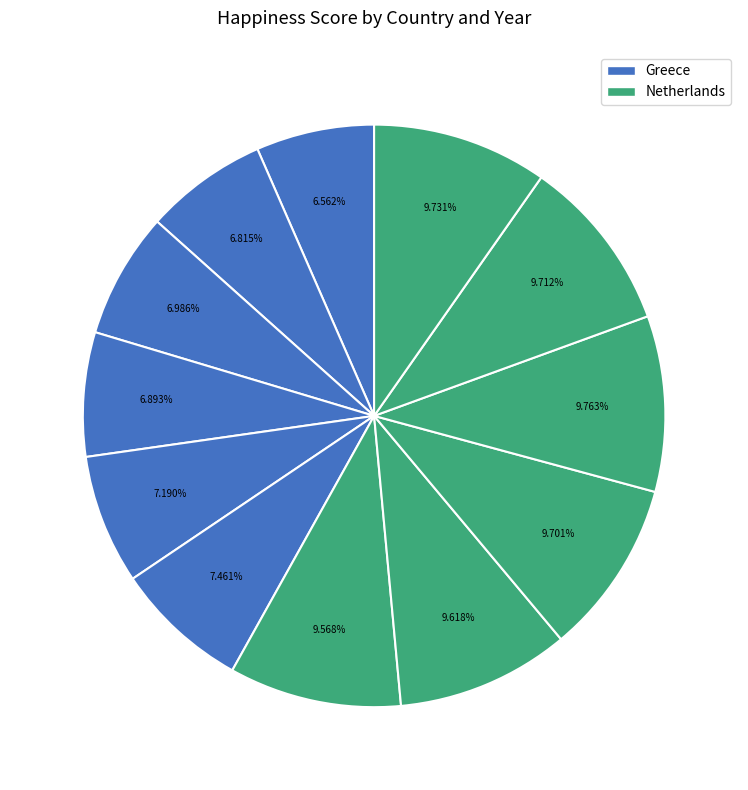

Rank the categories by value from lowest to highest.

Greece 2016, Greece 2017, Greece 2019, Greece 2018, Greece 2020, Greece 2021, Netherlands 2016, Netherlands 2017, Netherlands 2018, Netherlands 2020, Netherlands 2021, Netherlands 2019